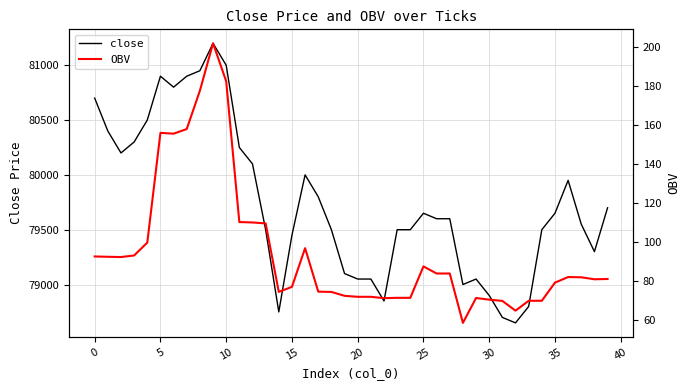

What is the minimum value for close?

78650